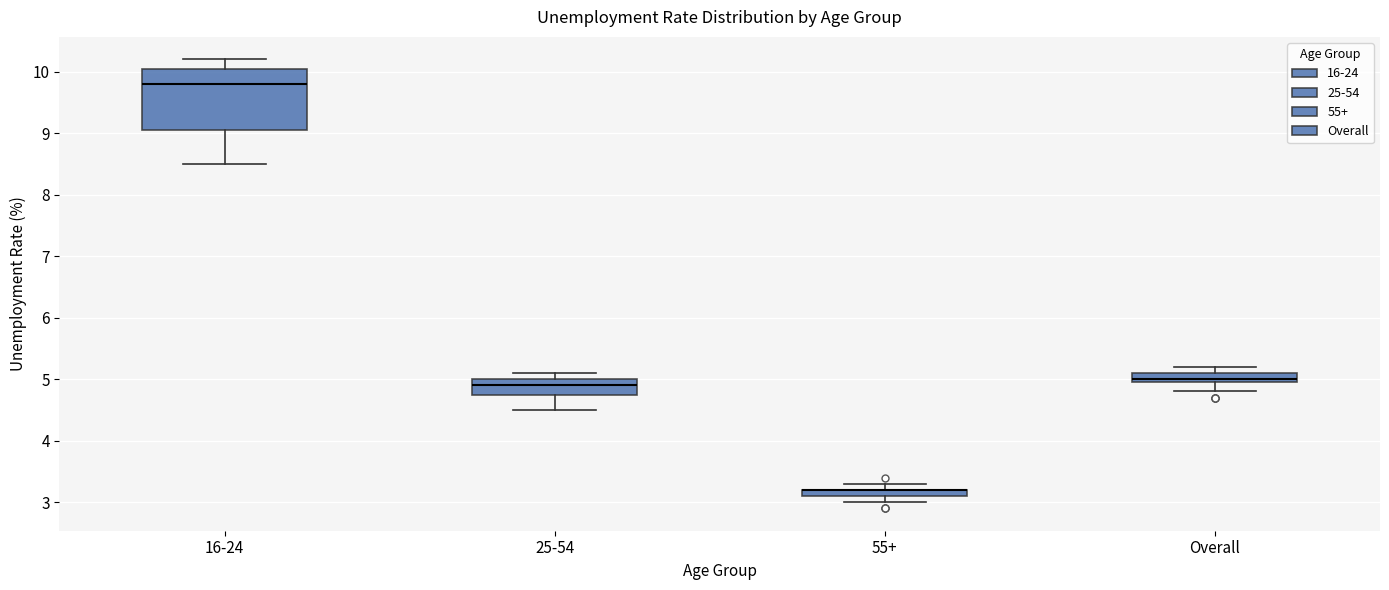

Where does the median line of the box for 25-54 sit on the y-axis? The values are not printed on the chart, so give them approximately, as read against the axis.

4.9